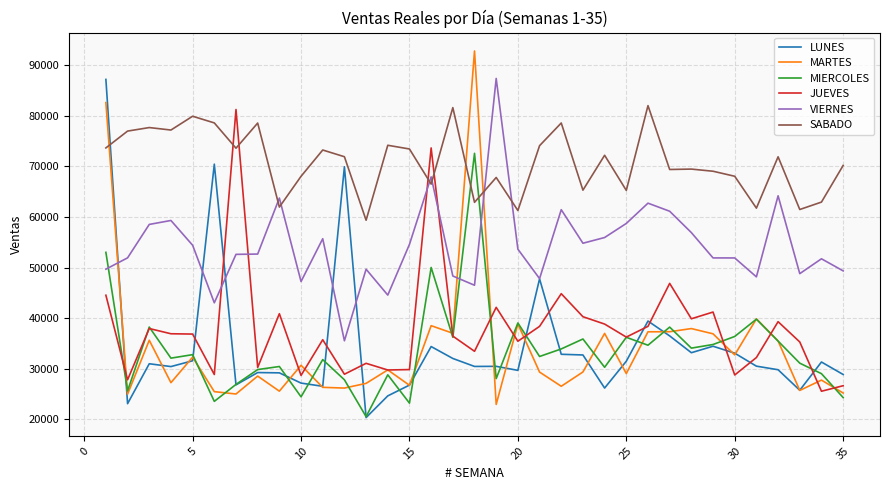

Does the chart have visible grid lines?

Yes